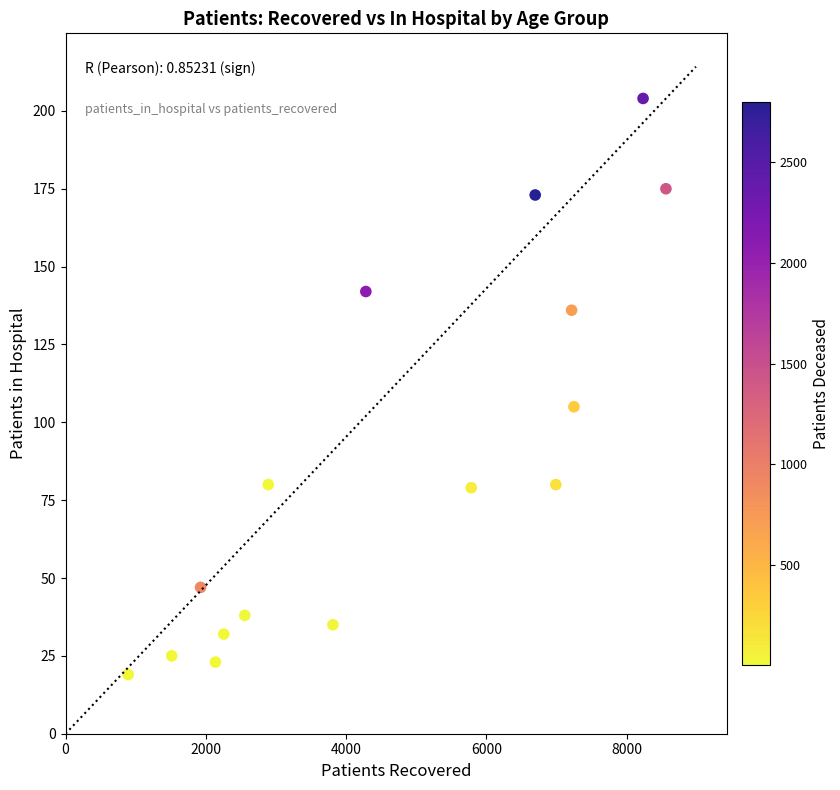

What Y value in the scatter plot is closest to 111?

105